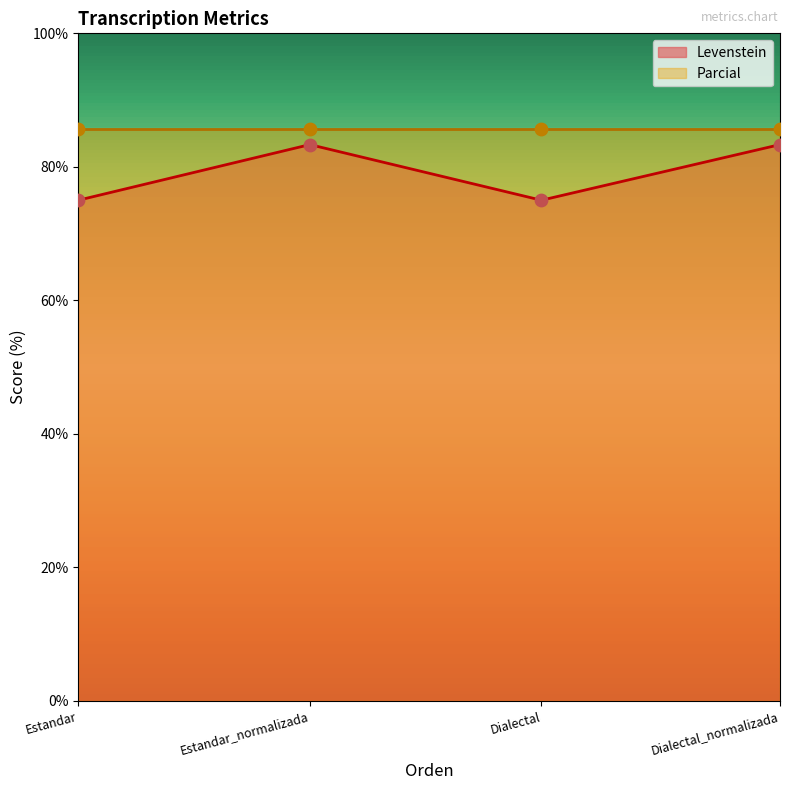

What is the ratio of the value at Dialectal_normalizada to the value at Estandar?

1.1